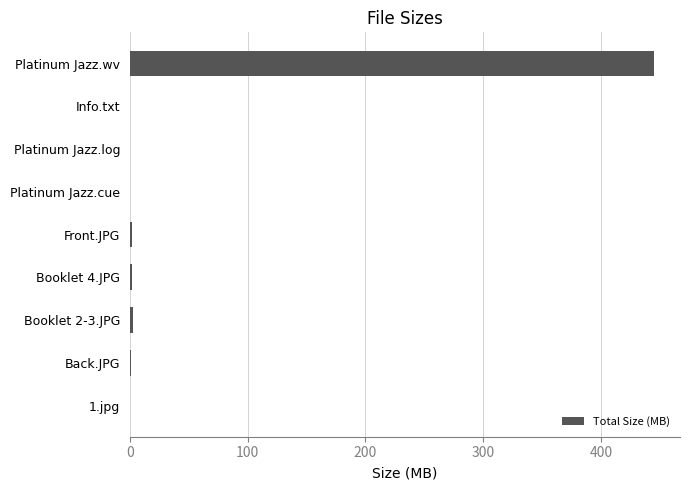

Does the chart contain stacked bars?

No